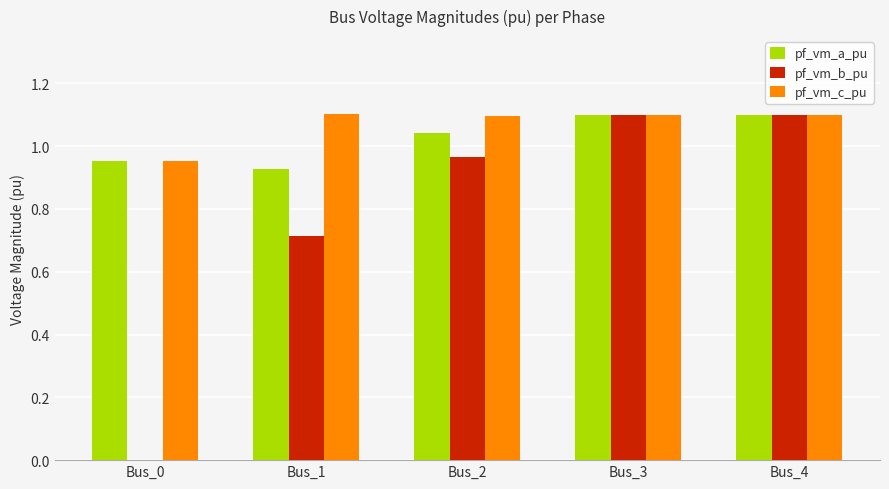

How many data points in pf_vm_c_pu are above 1?

4